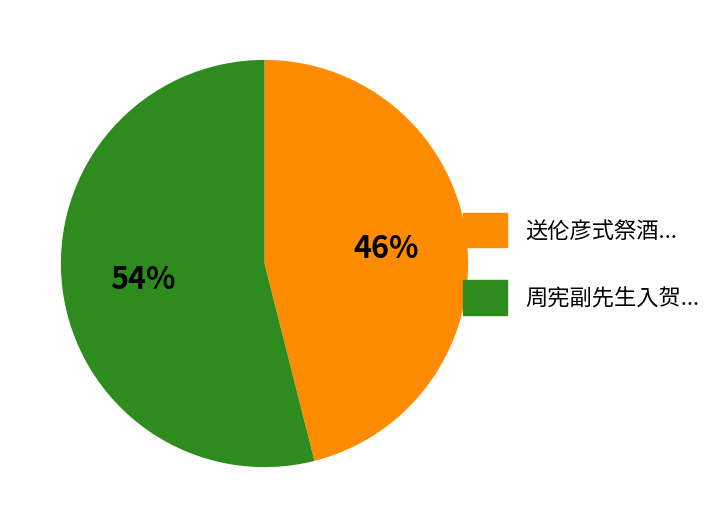

To the nearest percent, what is the average slice percentage?

50%